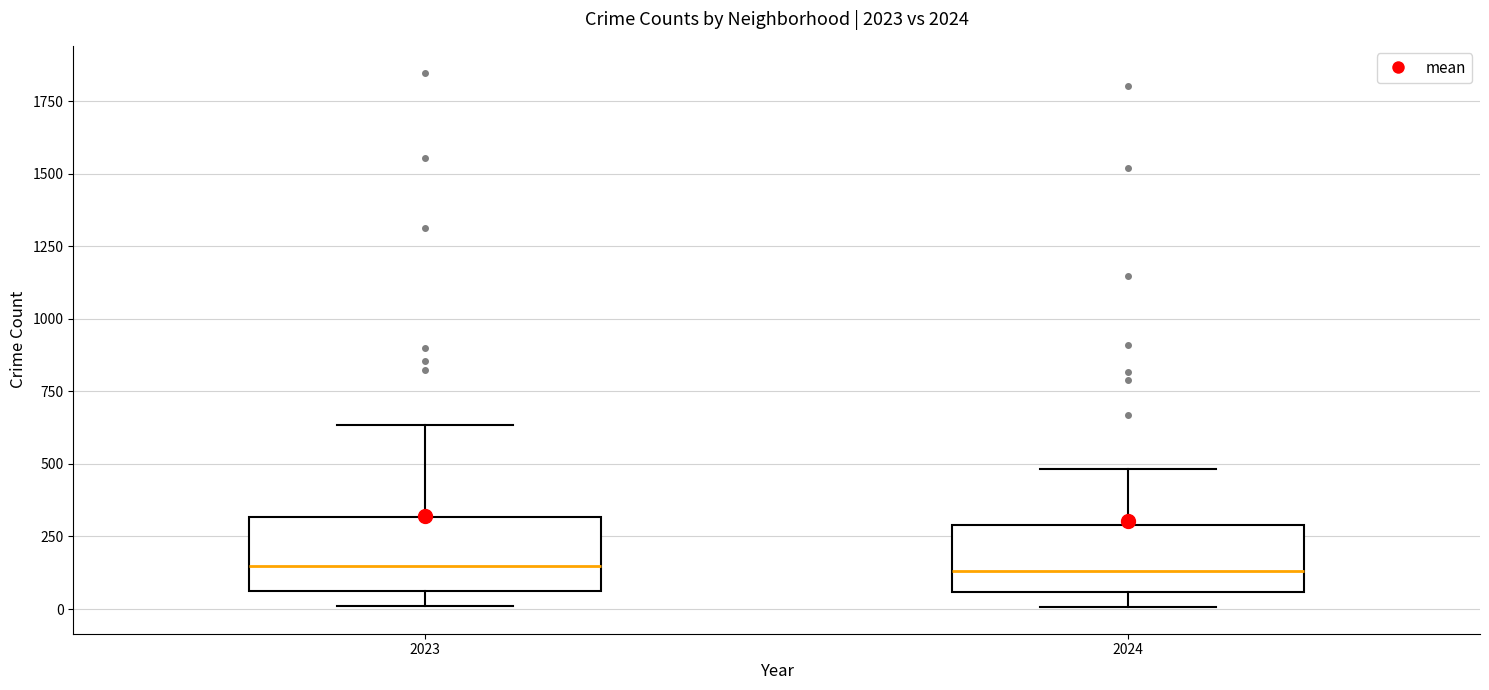

Reading left to right, transcribe this box plot: for each box, give where its median line is, the range the box spans, and where its two whiskers end, as read against the y-axis. The values are not printed on the chart, so give them approximately, as read against the axis.

2023: median 150, box 50 to 300, whiskers 0 to 650
2024: median 150, box 50 to 300, whiskers 0 to 500